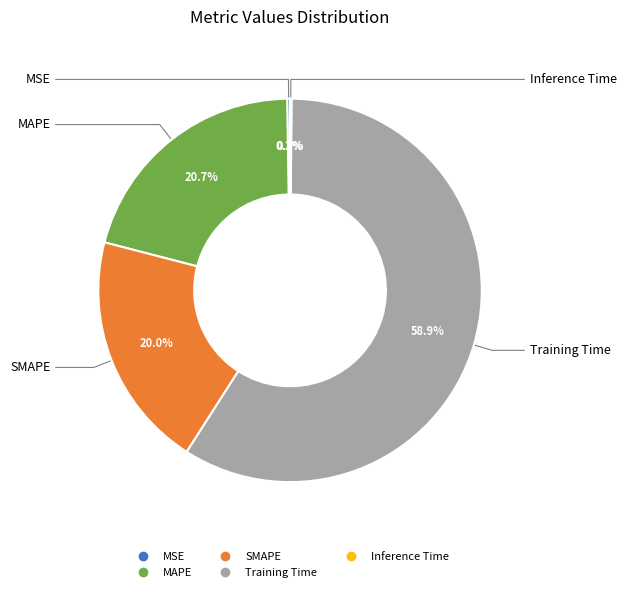

To the nearest percent, what percentage of the pie is Training Time?

59%